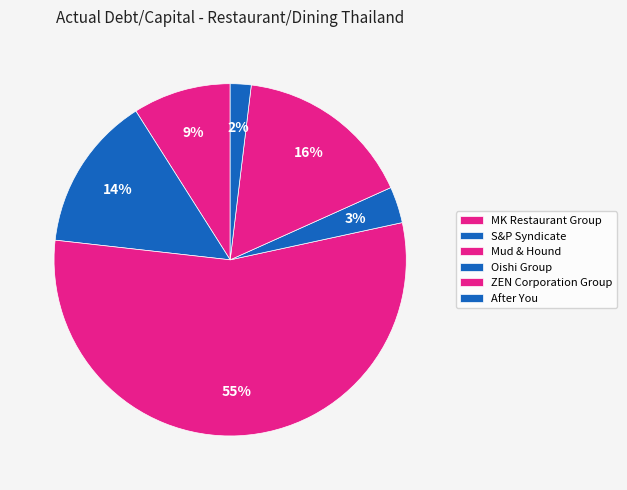

True or false: S&P Syndicate accounts for 14% of the total.

True